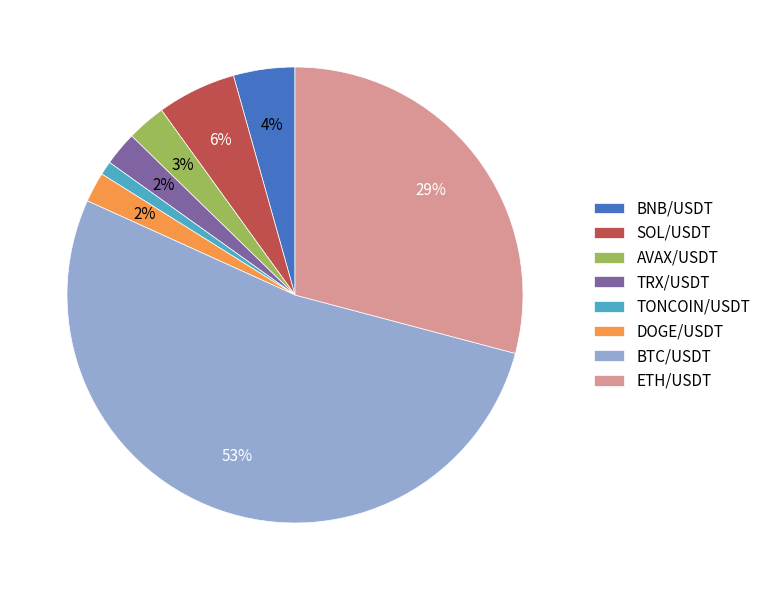

Is TRX/USDT the majority of the pie?

No